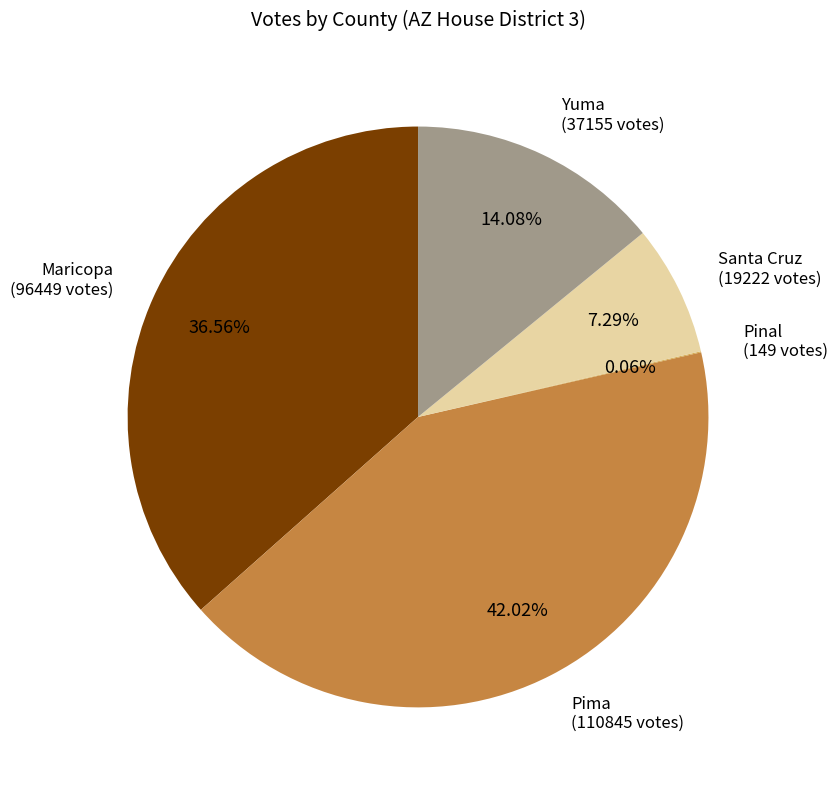

Do Santa Cruz and Pima together represent more than half of the pie?

No